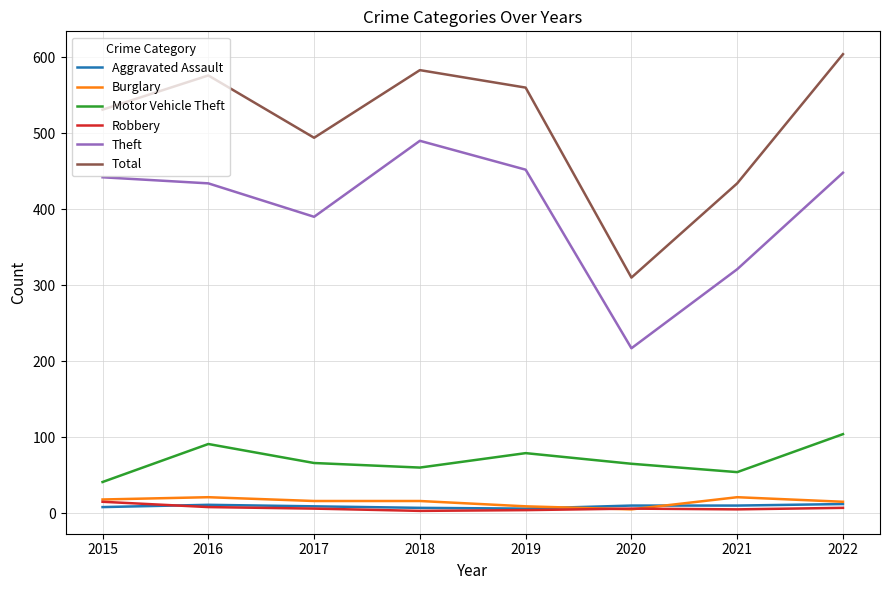

What is the difference between the Burglary values at 2019 and 2022?

6